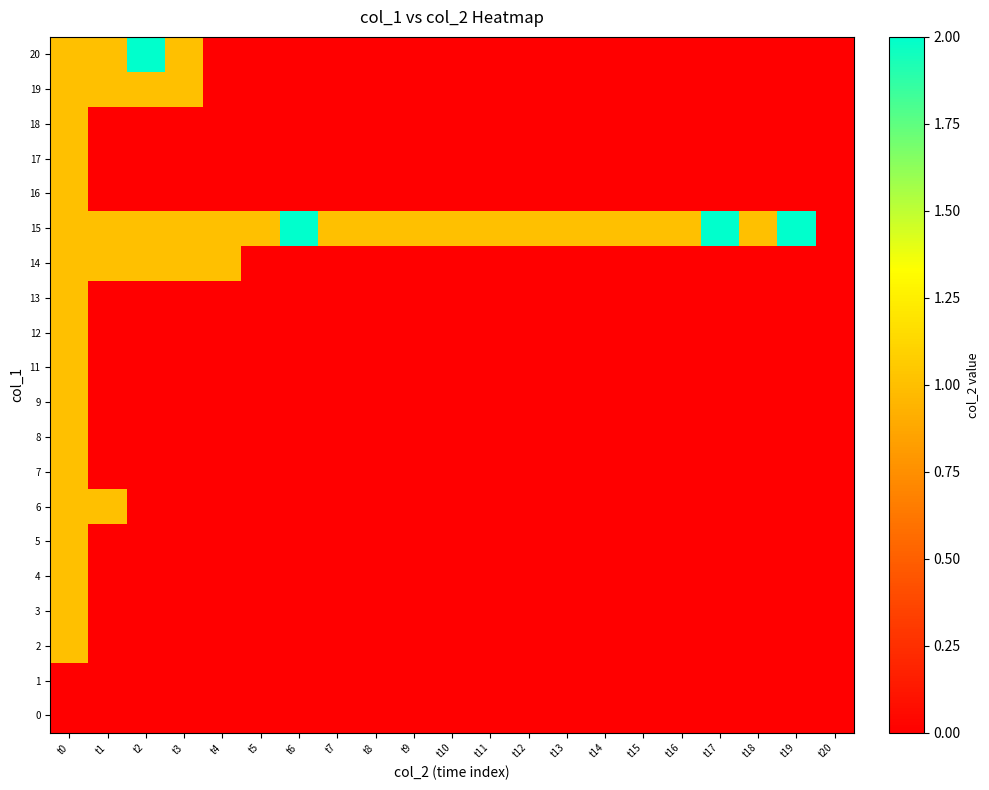

Which series has the widest spread of values?

15